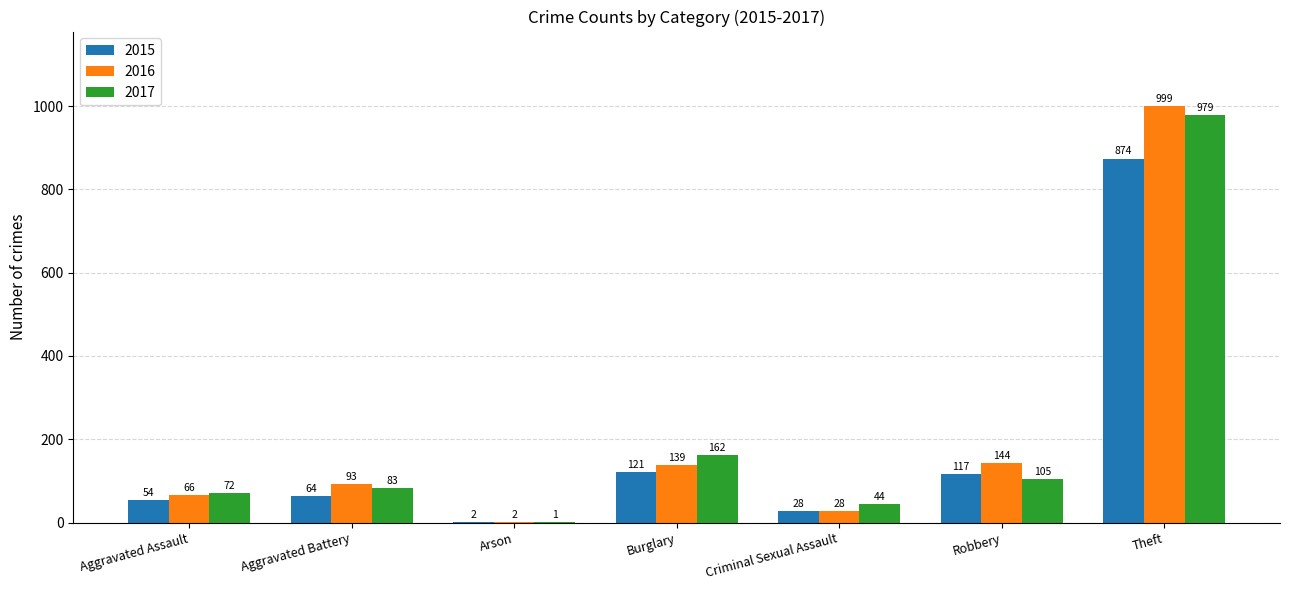

The value of 2016 at Criminal Sexual Assault is 28. True or false?

True